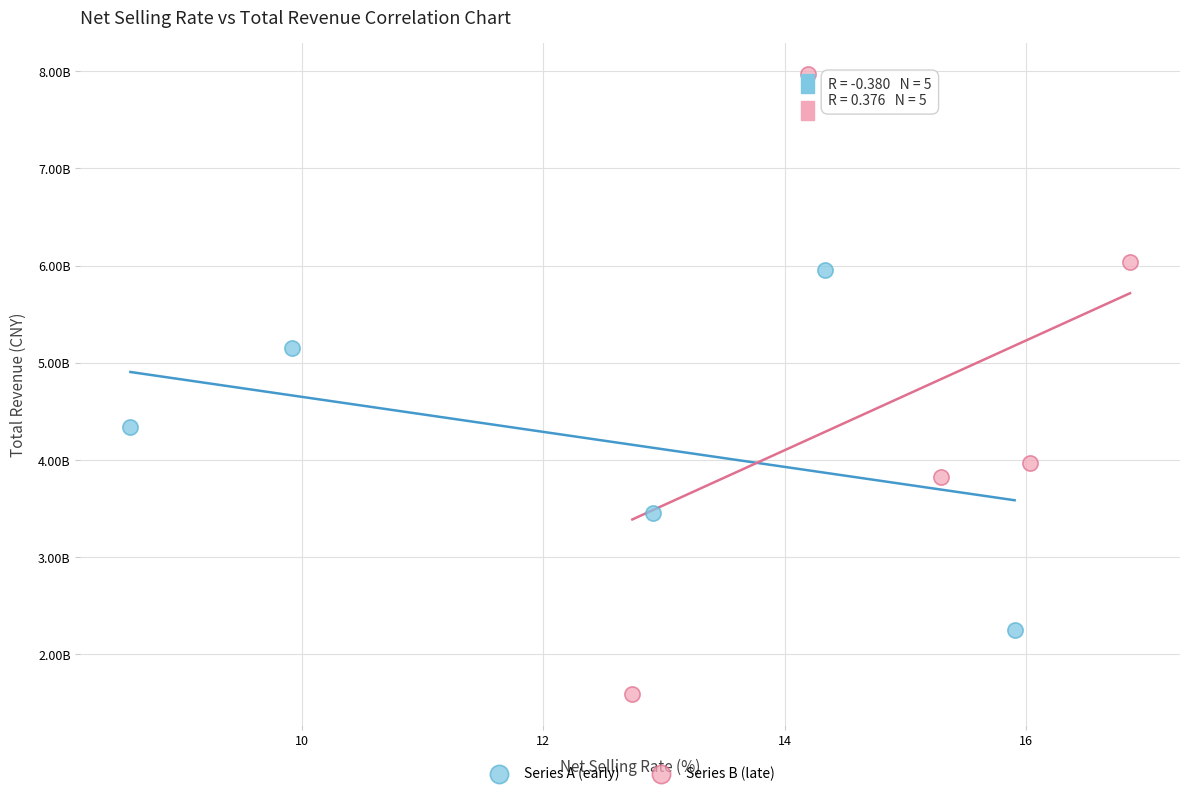

Which series contains the highest Y value?

Series B (late)